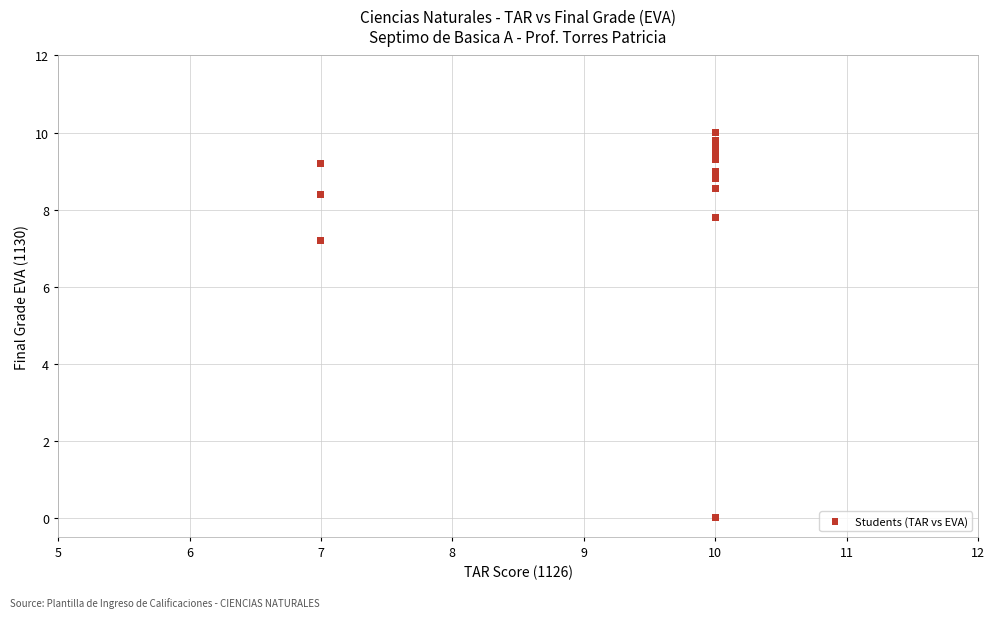

What Y value in the scatter plot is closest to 5?

7.2